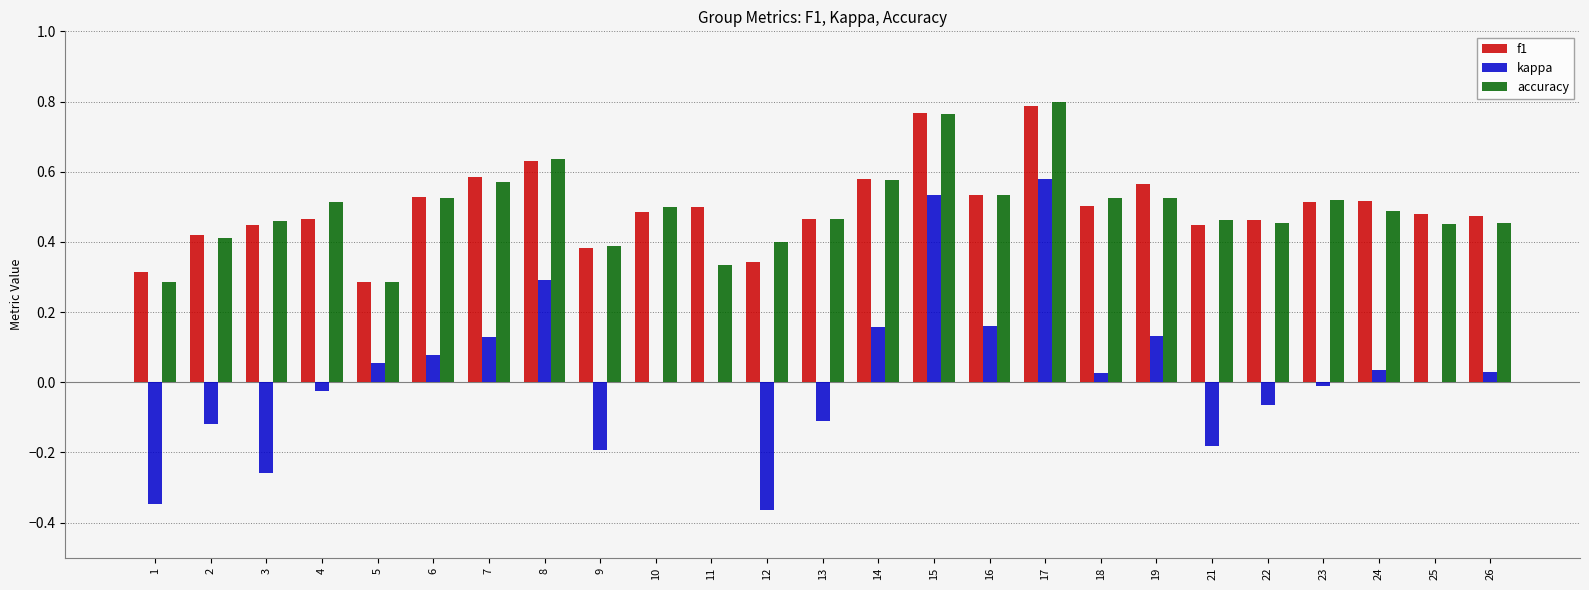

Is it true that f1 equals 0.5 at 23?

True